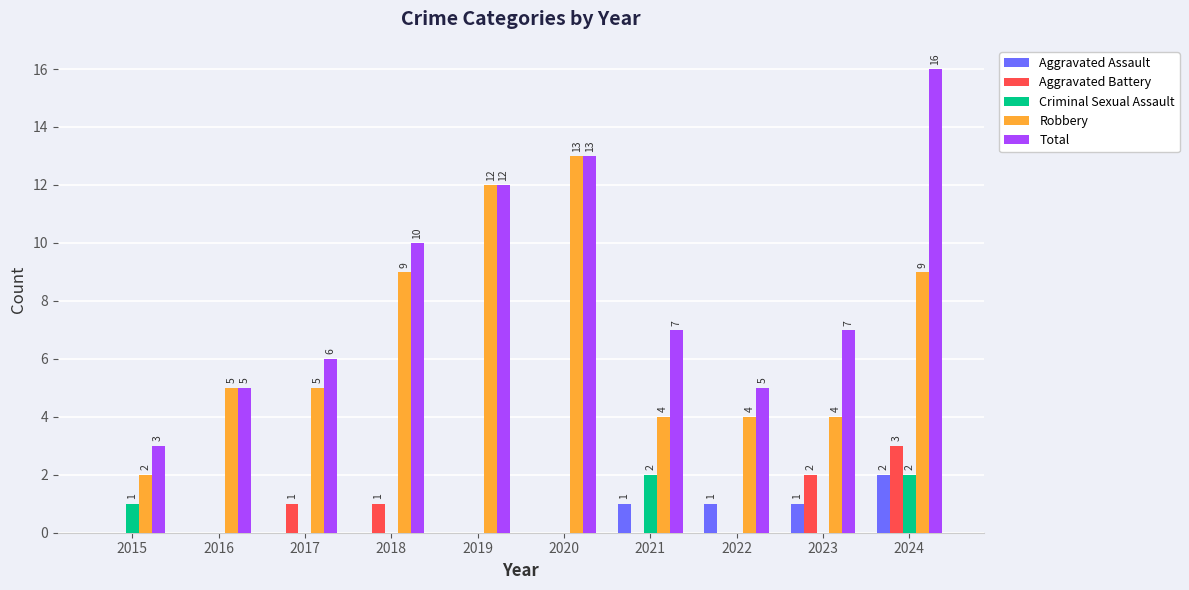

Between 2017 and 2019, which series saw the biggest shift?

Robbery